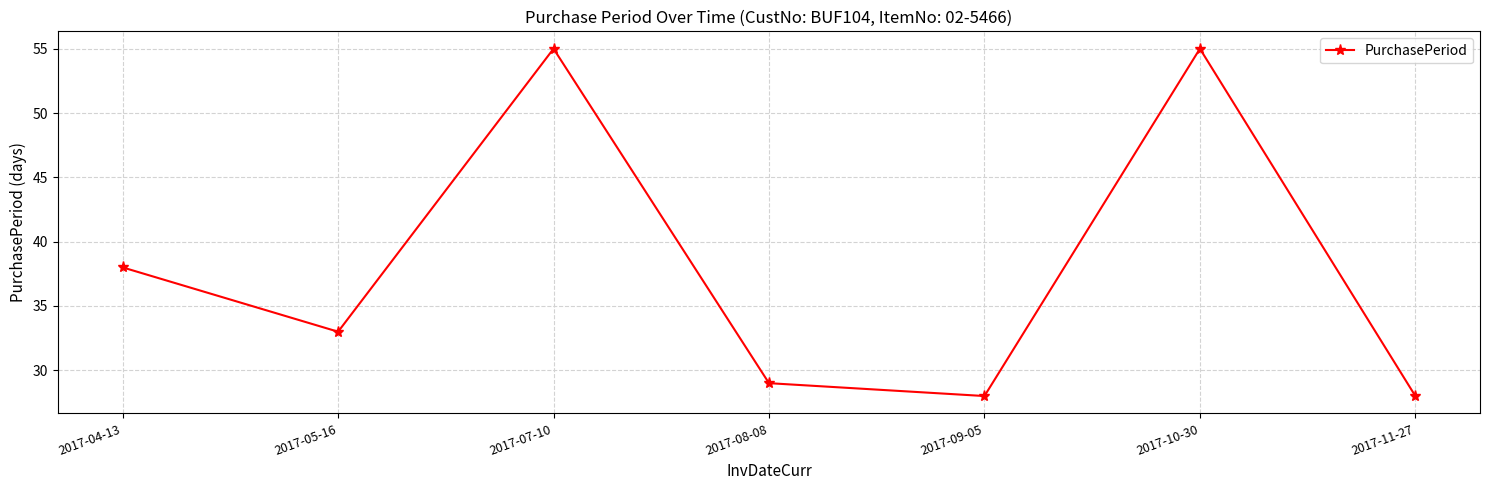

At which label is the value closest to 41?

2017-04-13